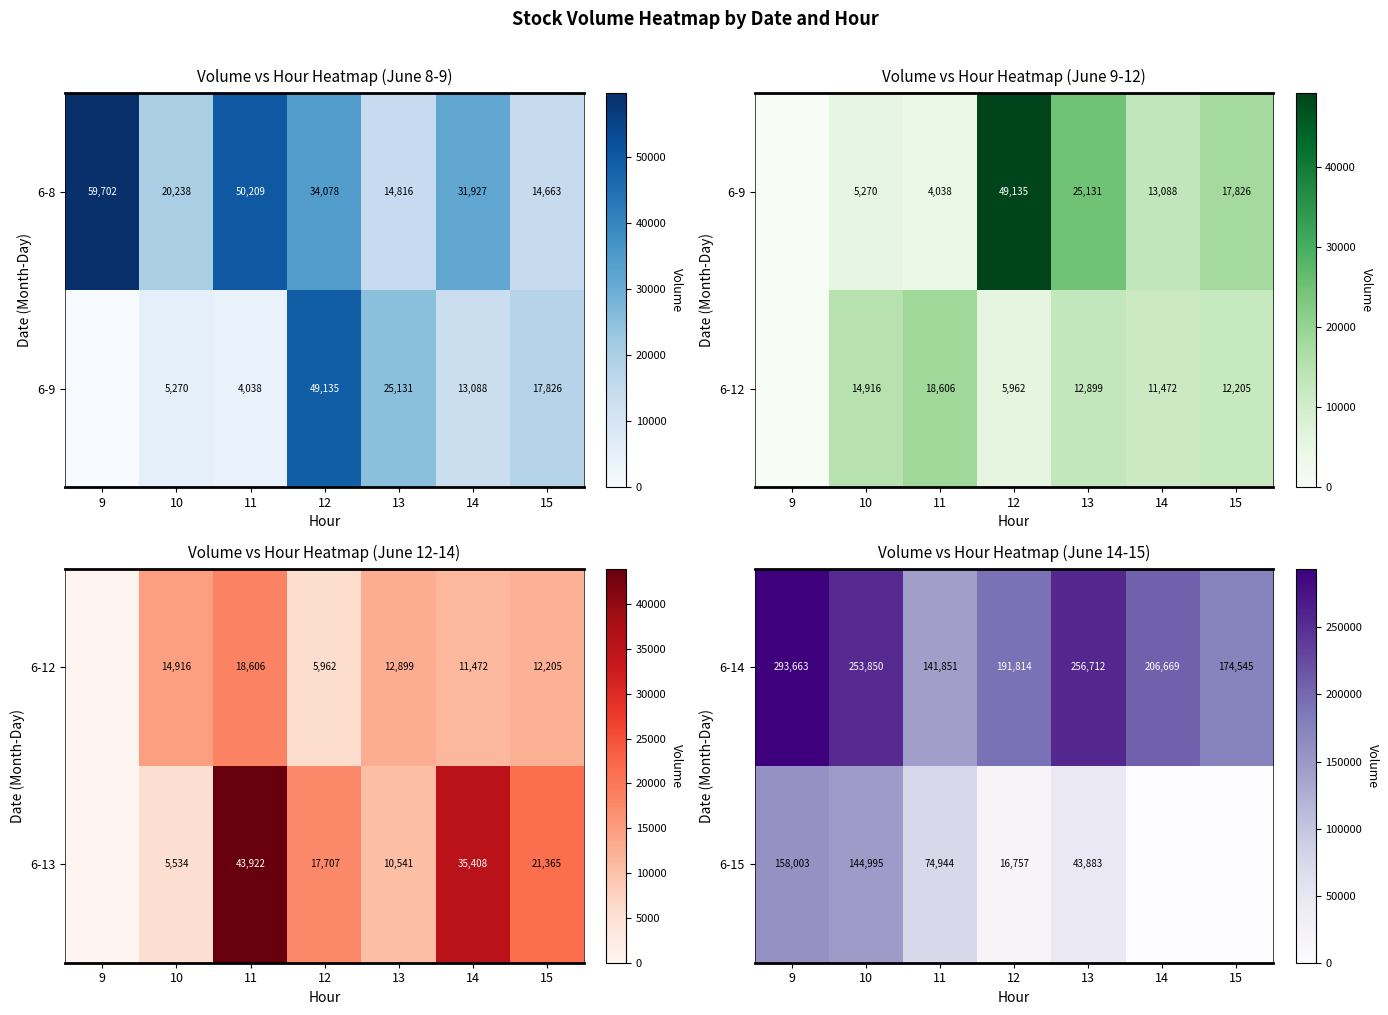

The 6-15 series shows 15857 at 11. True or false?

False